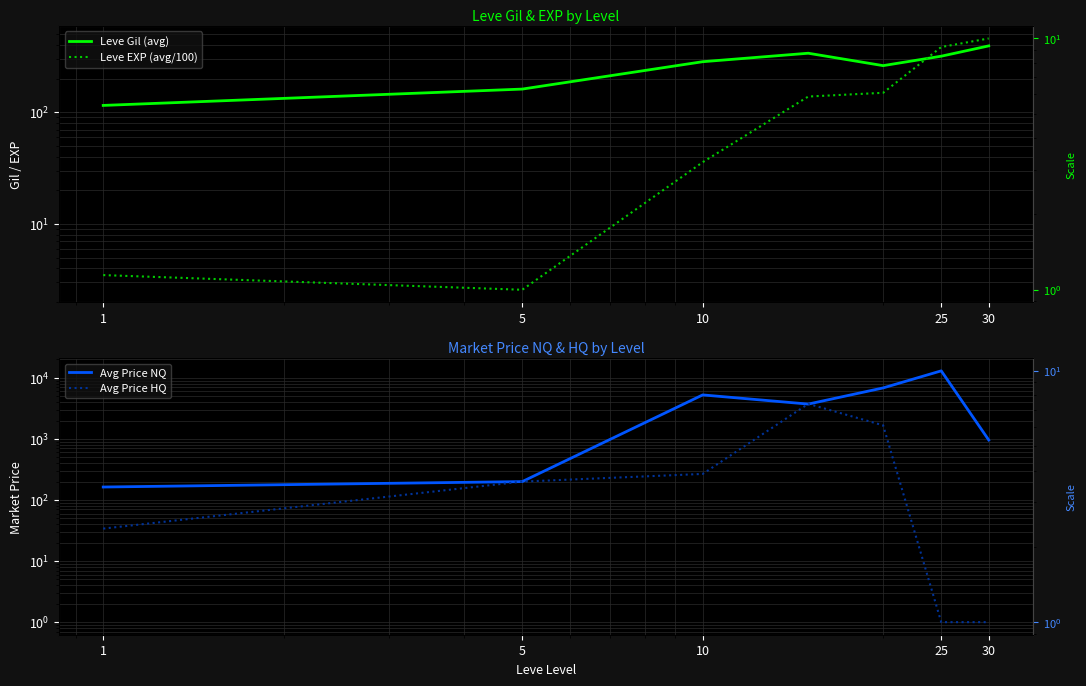

Is it true that Leve Gil (avg) equals 512.4 at 25?

False